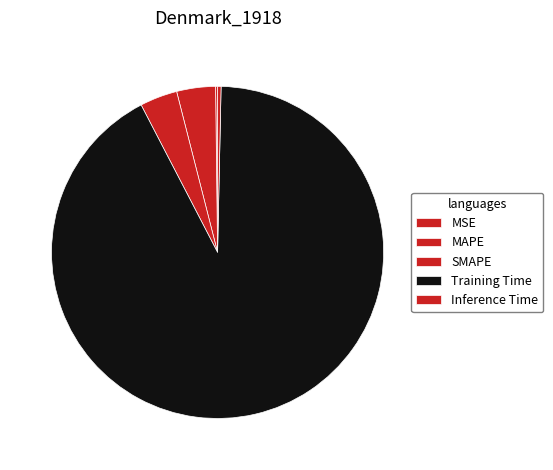

To the nearest percent, what is the average slice percentage?

20%